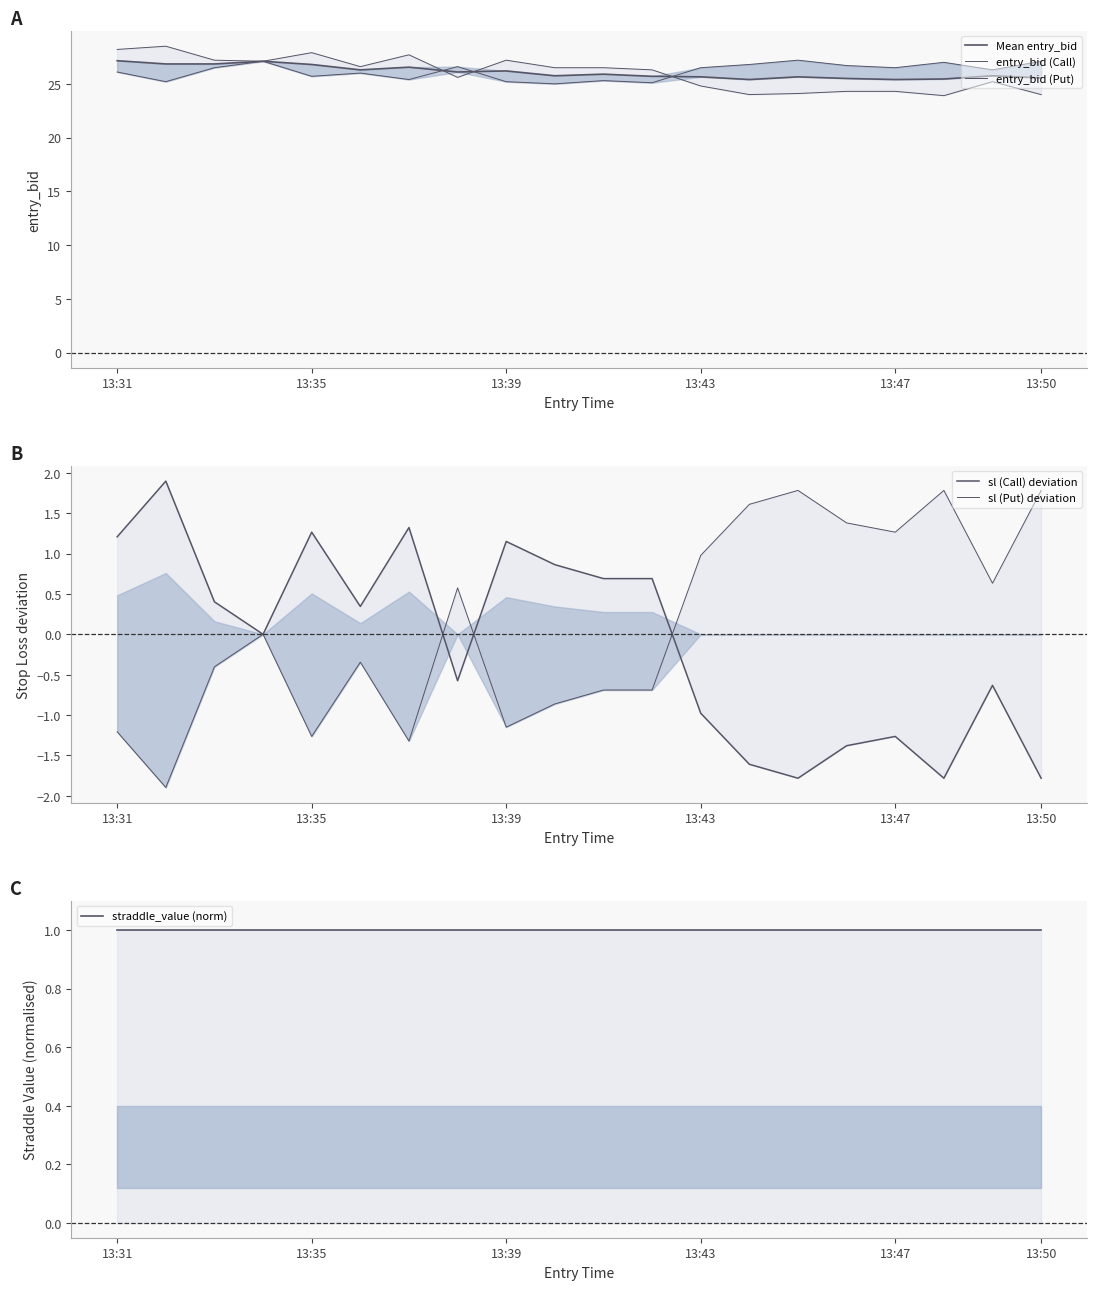

How many interior local peaks does the Mean entry_bid series have?

6